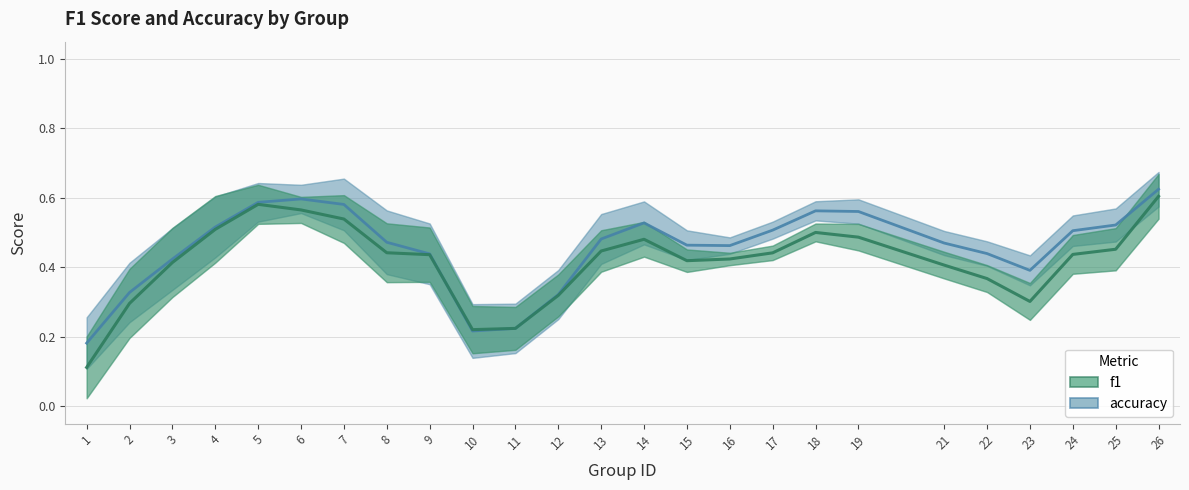

Which series has the largest total across all categories?

accuracy